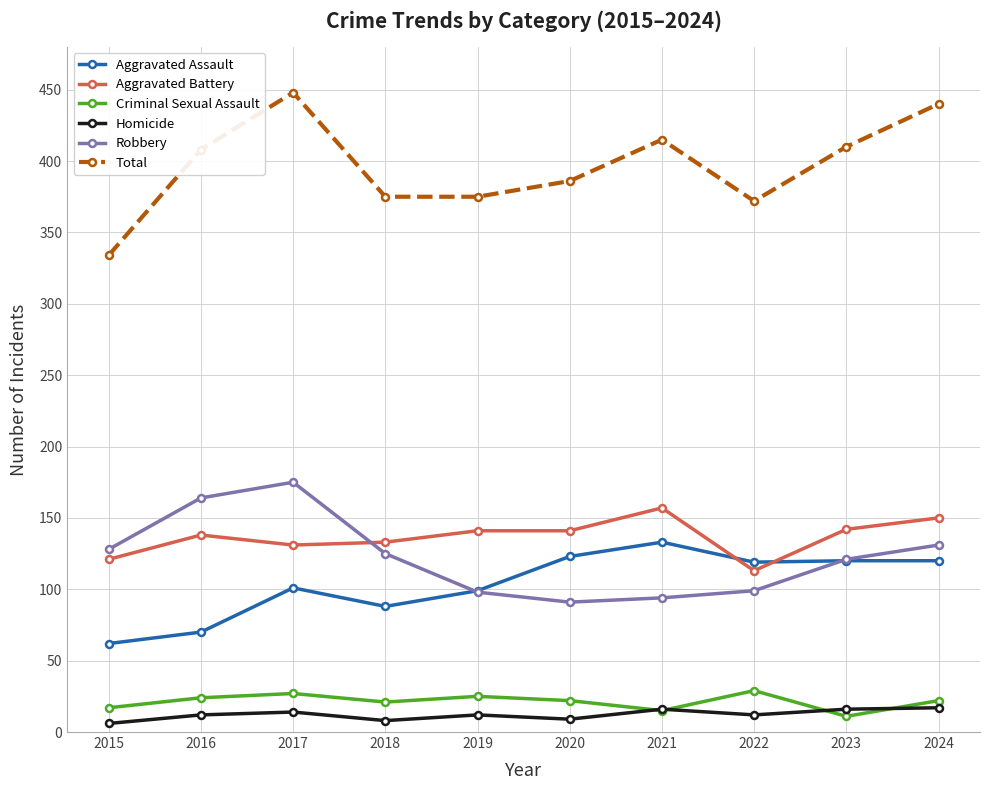

The Criminal Sexual Assault series shows 15 at 2021. True or false?

True